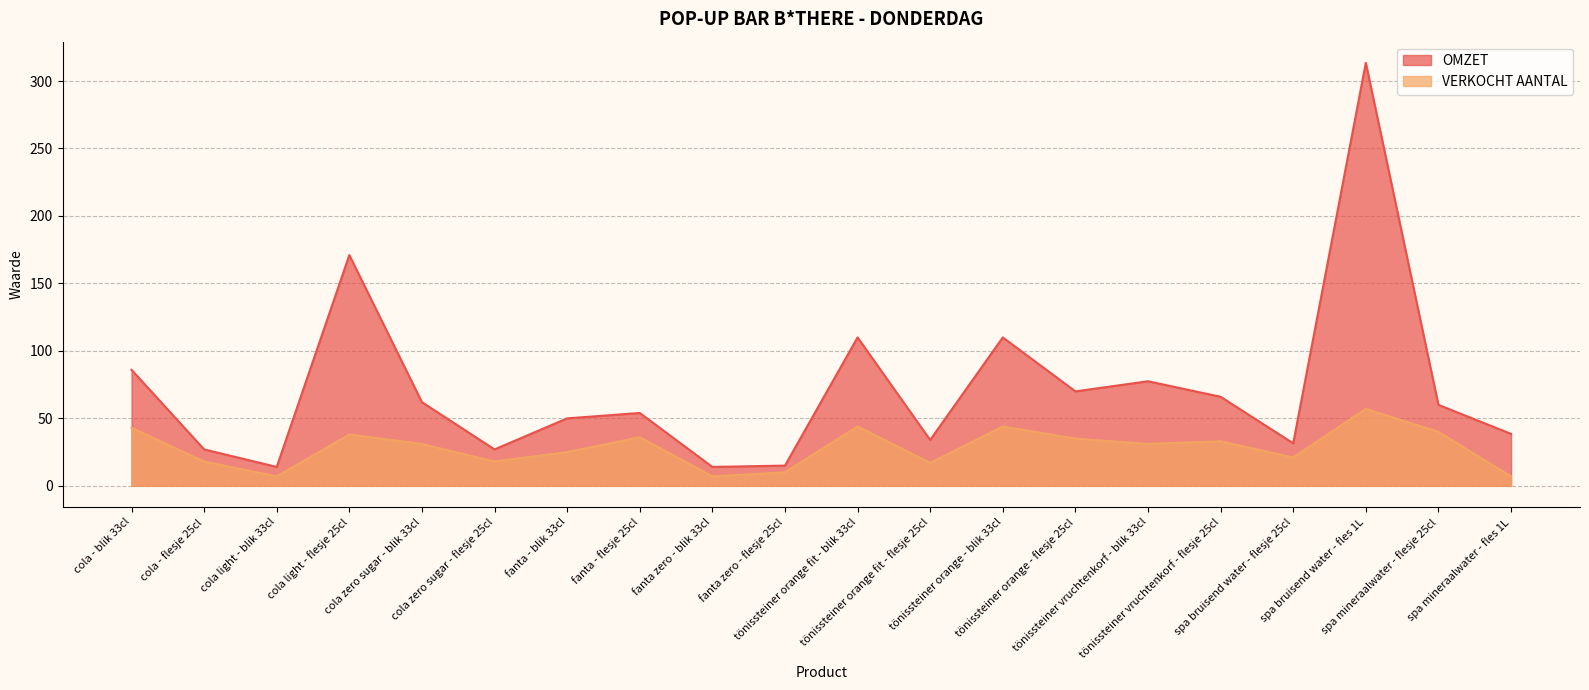

True or false: VERKOCHT AANTAL has a value of 21.6 at tönissteiner orange - flesje 25cl.

False